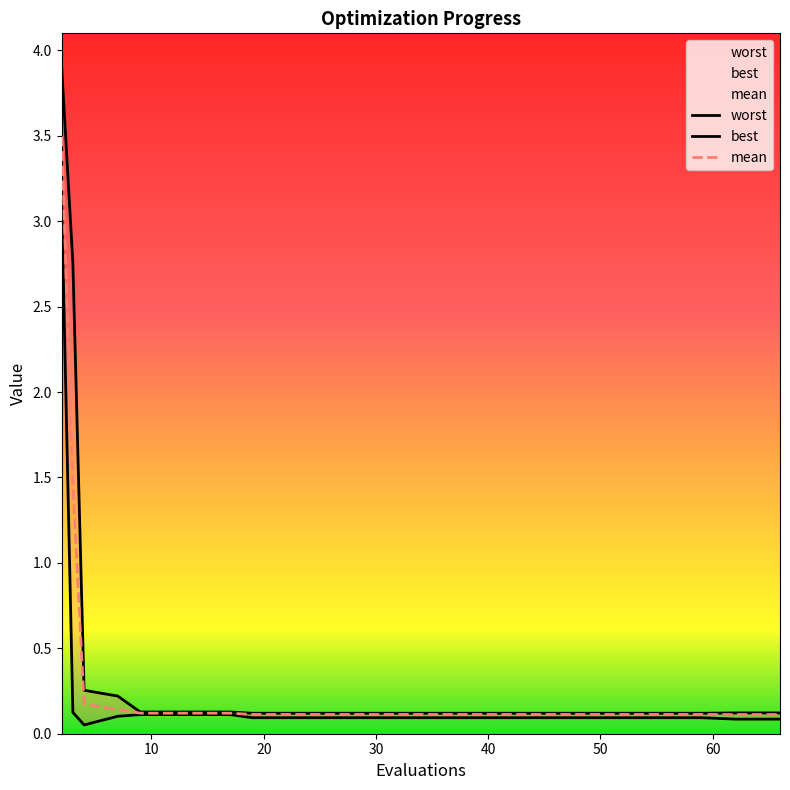

What is the difference between the worst values at 39 and 2?

3.8